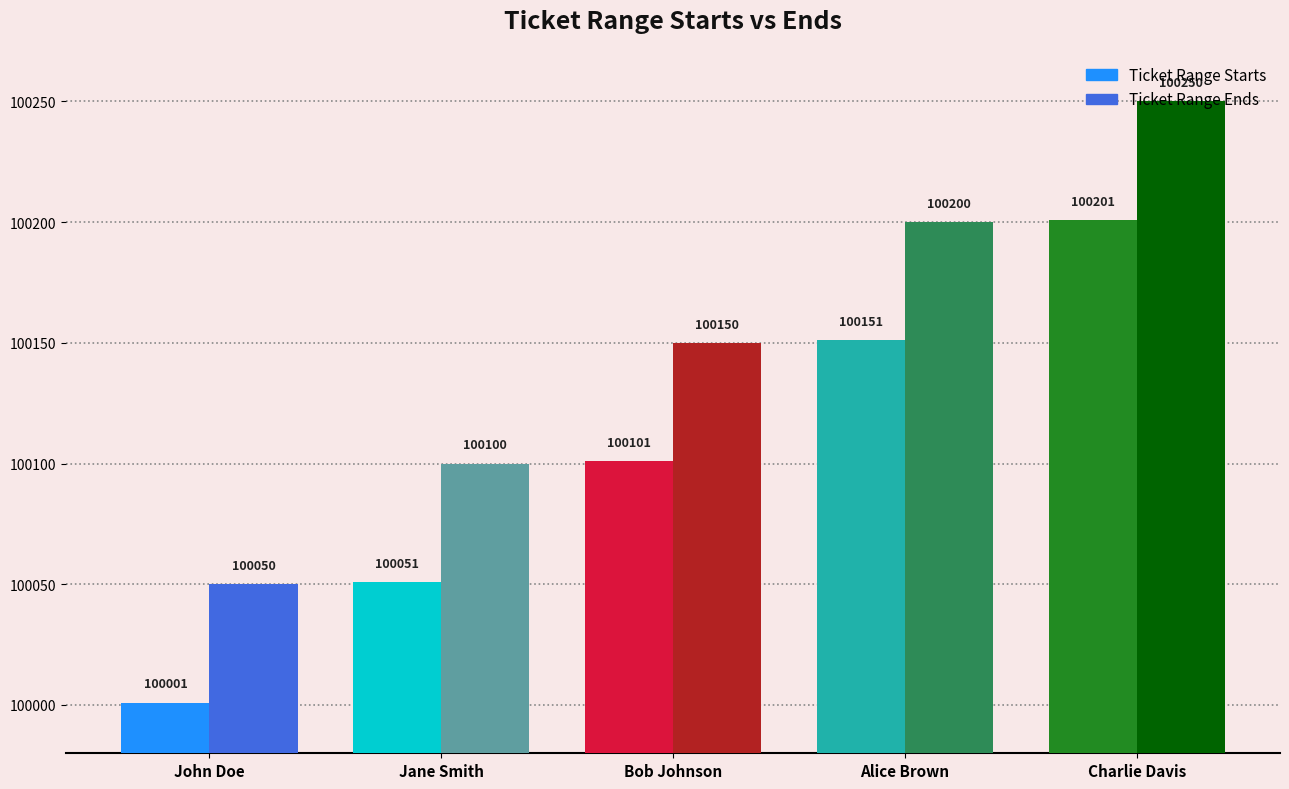

What is the label of the 5th bar from the left?

Charlie Davis